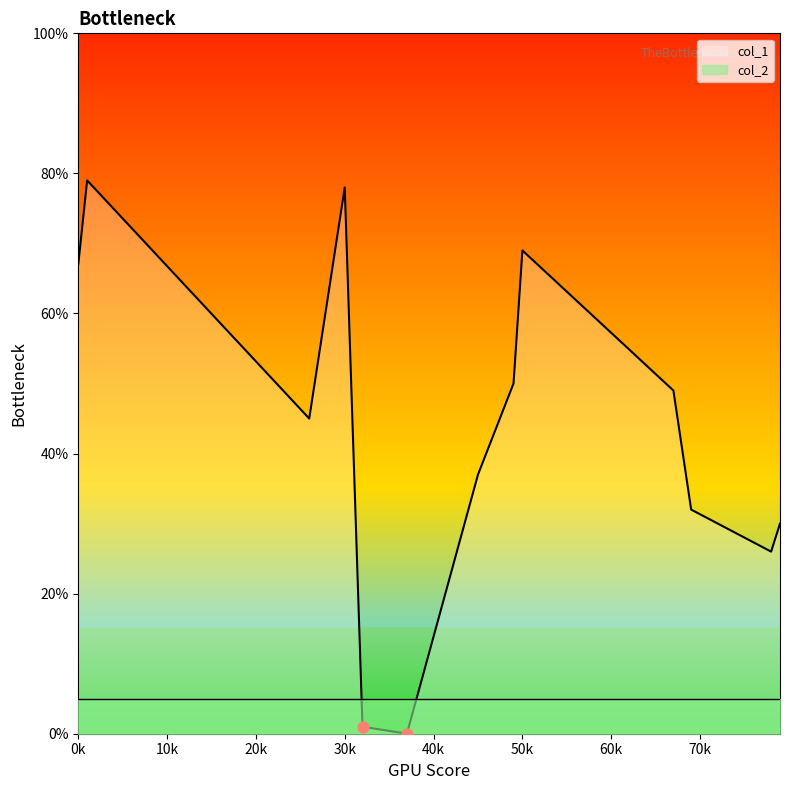

Which series reaches the minimum Y coordinate?

col_1